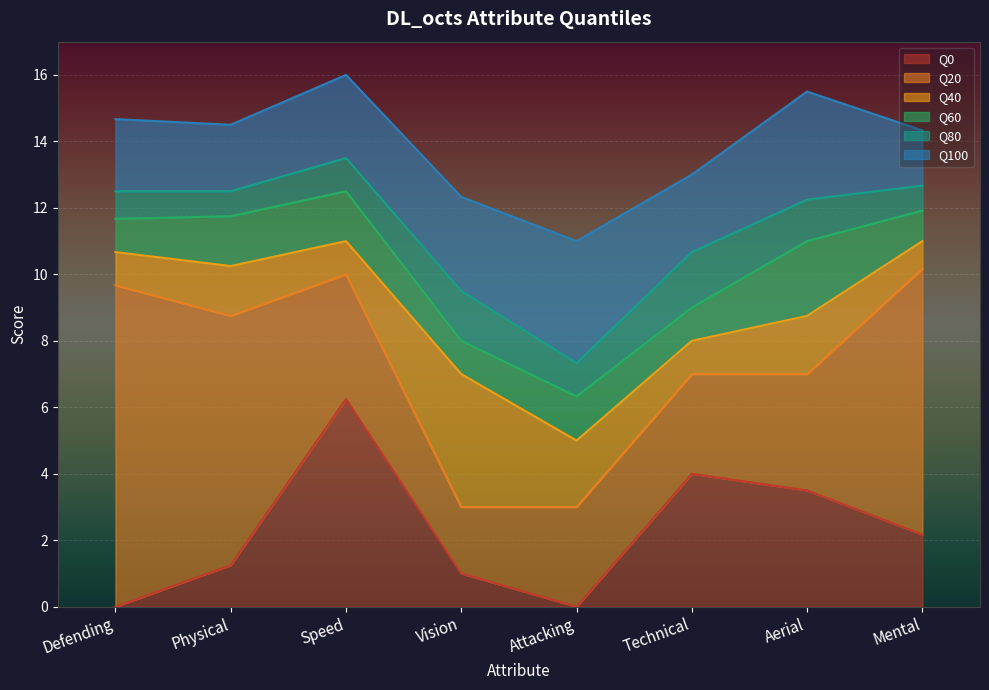

The value of Q40 at Physical is 7.1. True or false?

False